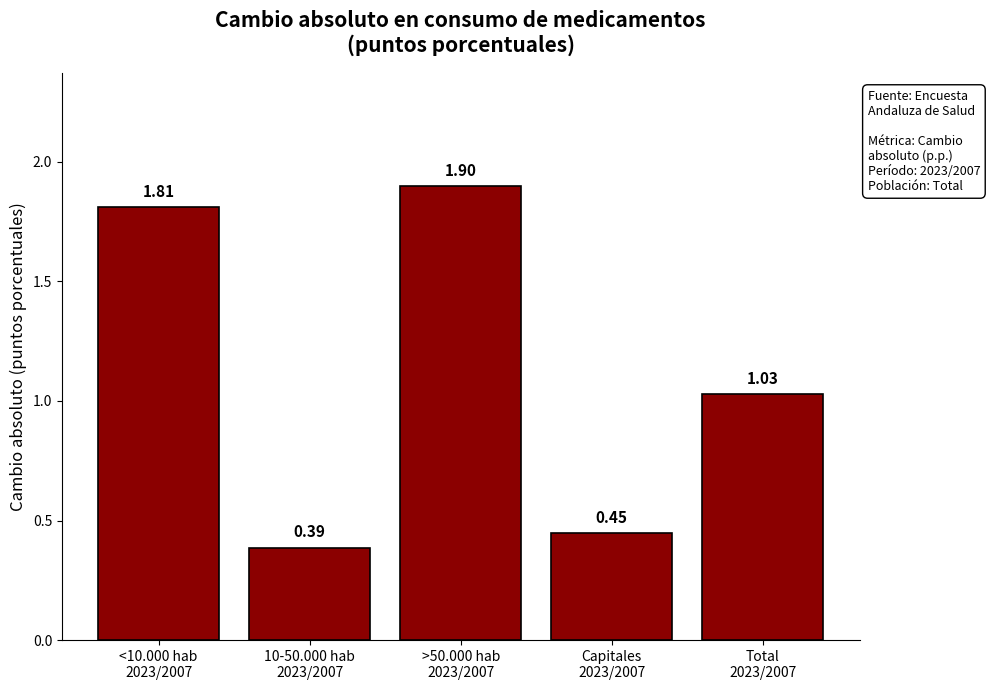

Does the chart contain any negative values?

No